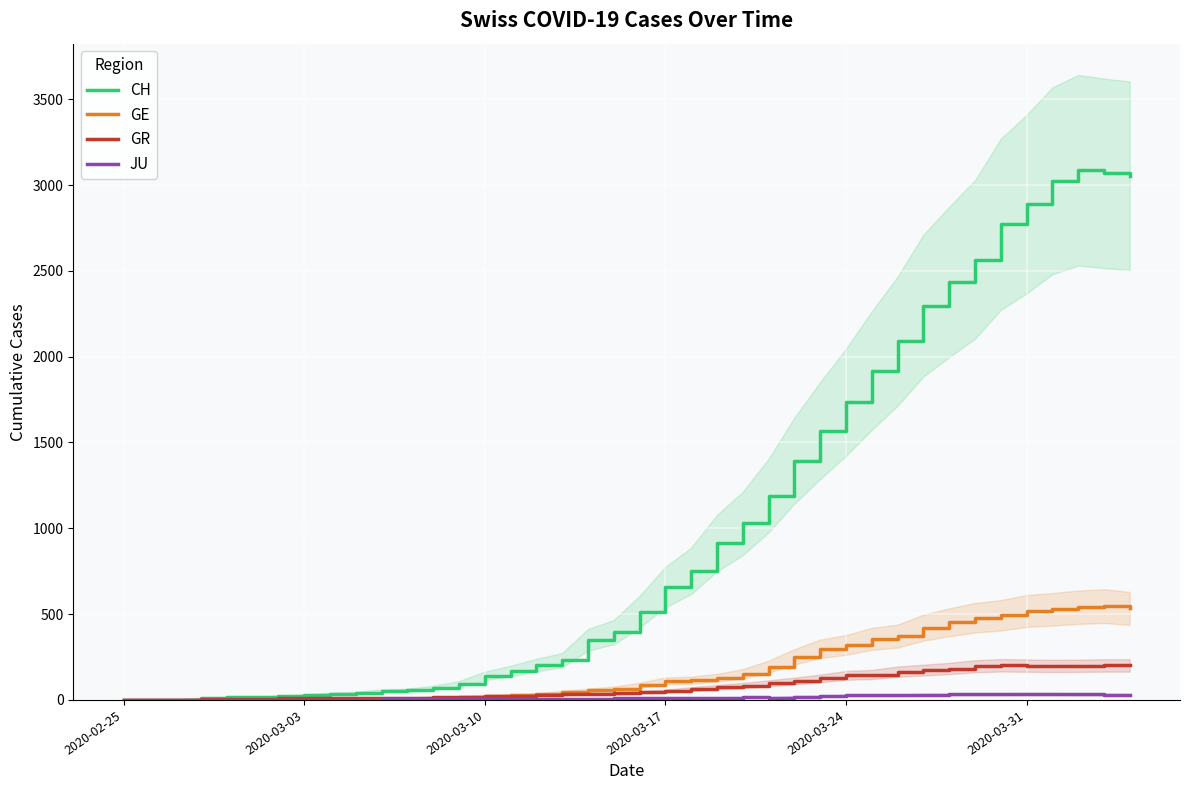

How many values in the GE series are below 85?

20